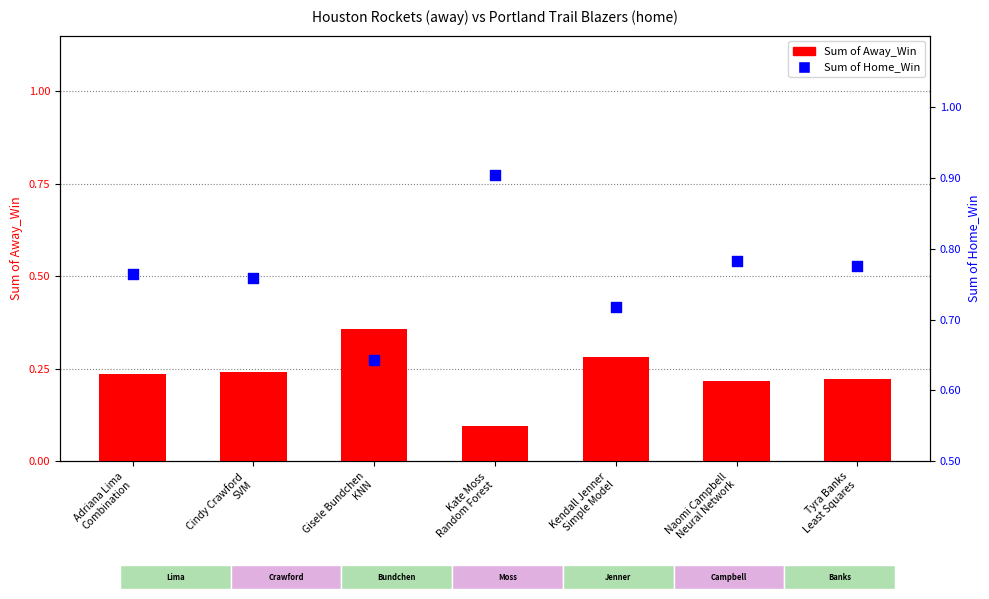

What are all the series names shown in the legend?

Sum of Away_Win, Sum of Home_Win